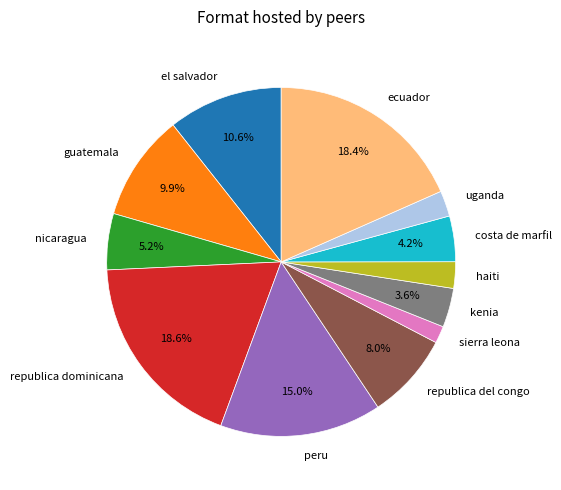

Which has a higher value, uganda or peru?

peru